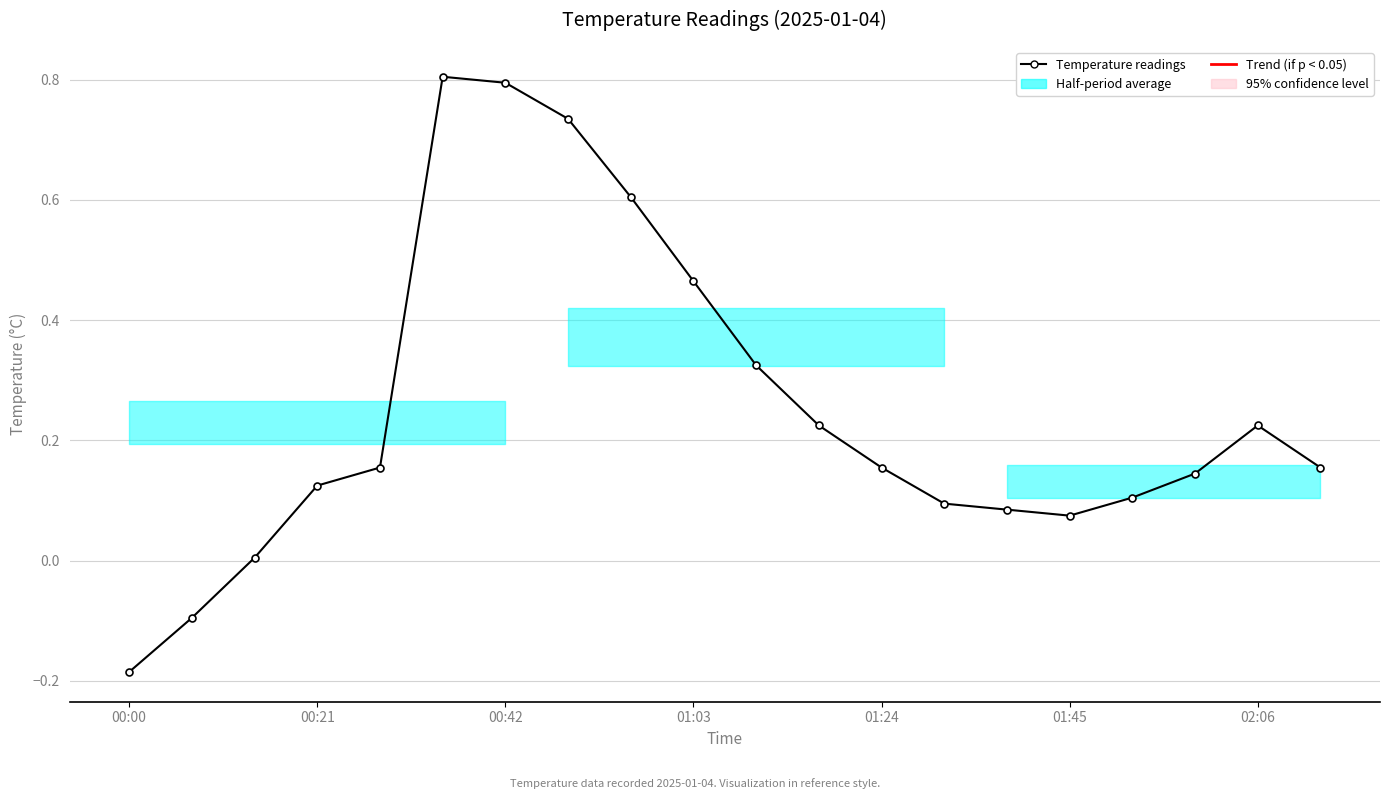

How many lines are shown in the chart?

1